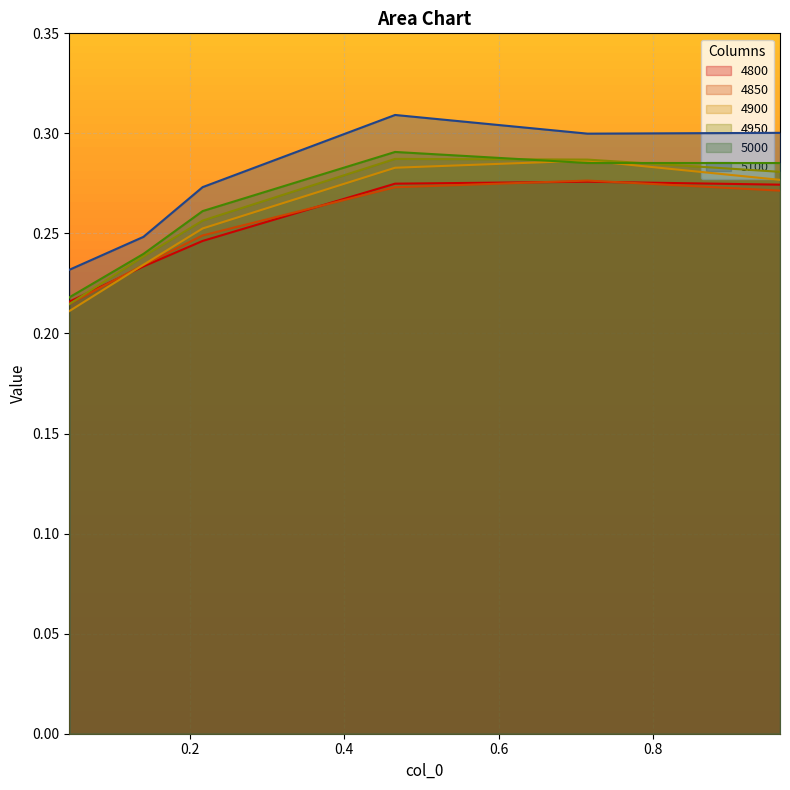

What is the label of the 1st point from the left?

0.04383561643835616